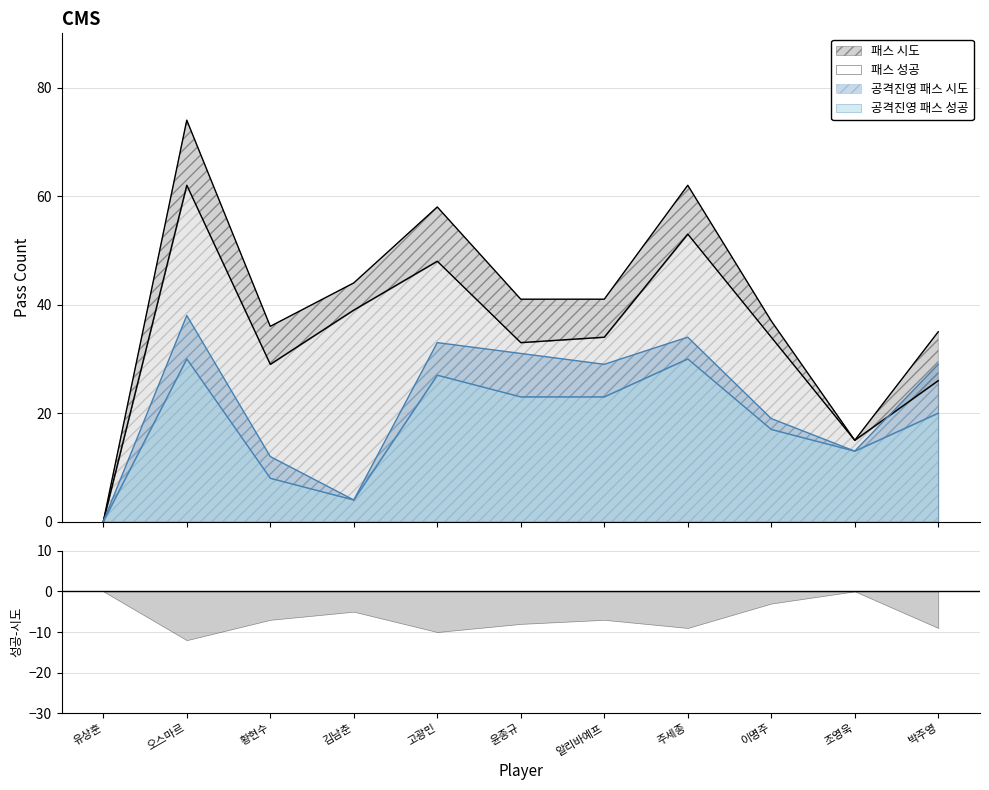

What are all the series names shown in the legend?

패스 시도, 패스 성공, 공격진영 패스 시도, 공격진영 패스 성공